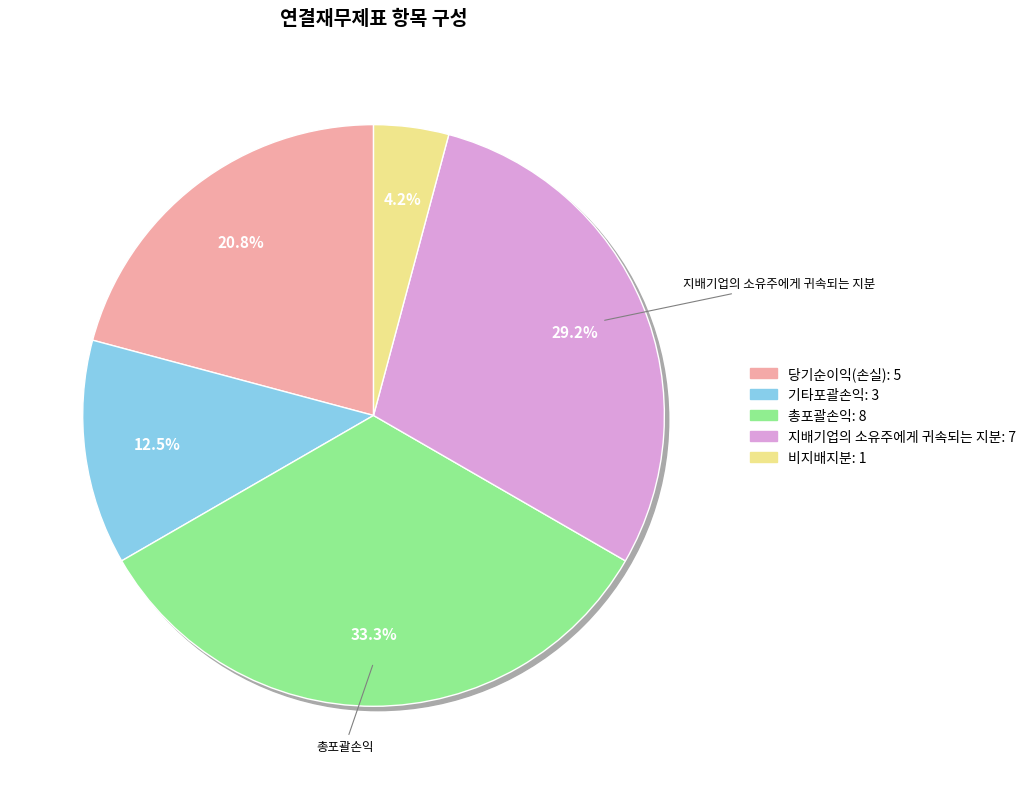

How many slices are in this pie chart?

5